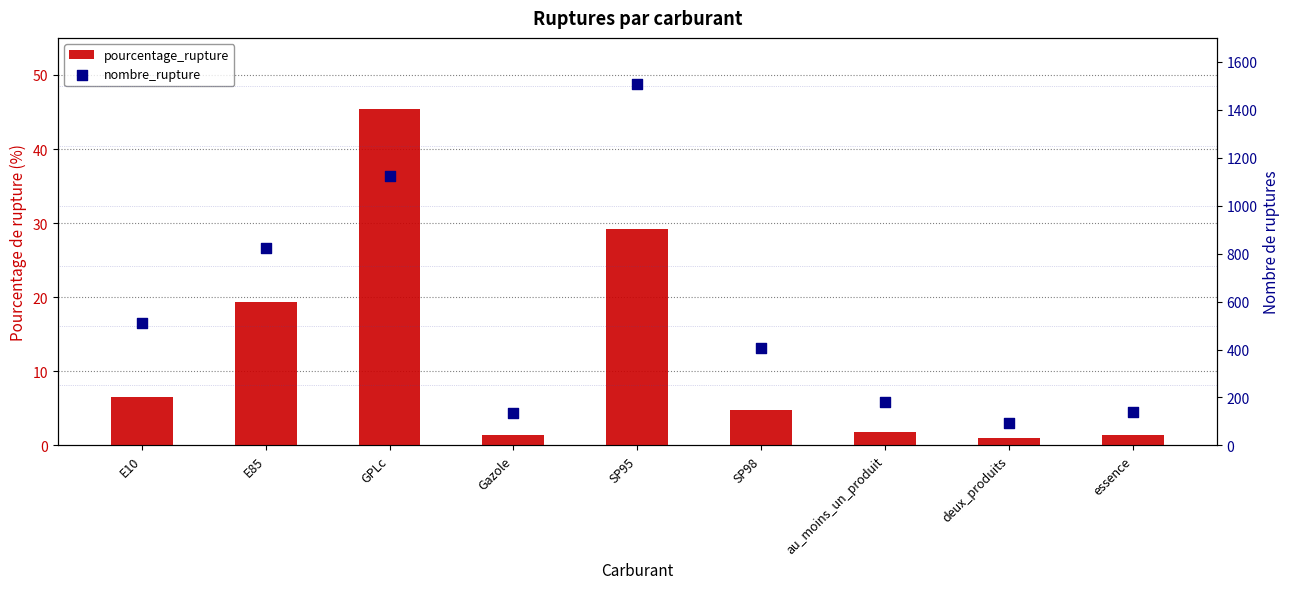

Is the value of pourcentage_rupture at essence greater than the value of nombre_rupture at SP98?

No